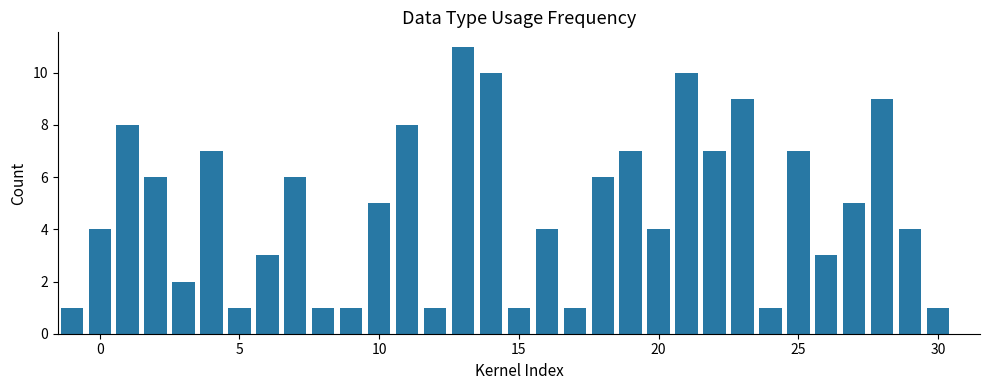

What is the value of the 26th bar from the left?

1